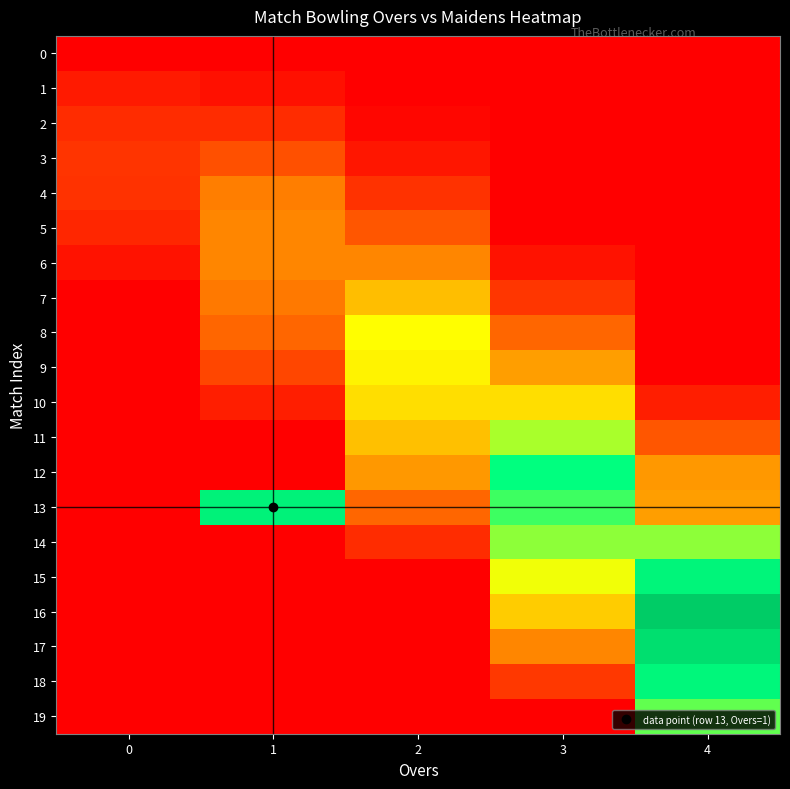

Which series changed the most between 0 and 4?

16